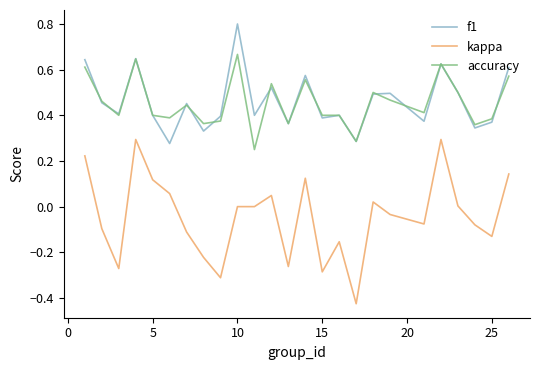

What is the sum of all accuracy values?

11.4